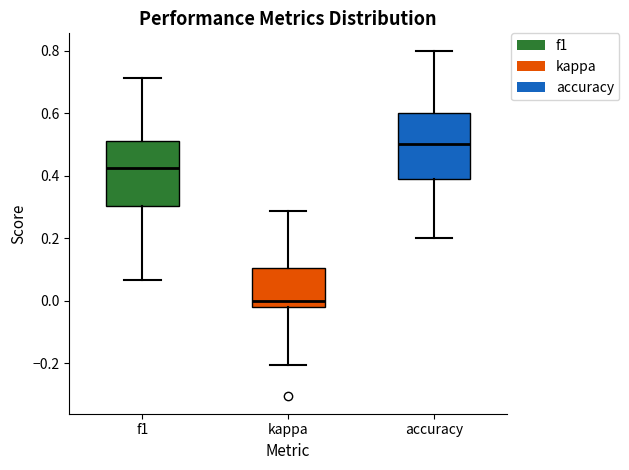

Where does the upper whisker of the box for accuracy end on the y-axis? The values are not printed on the chart, so give them approximately, as read against the axis.

0.80